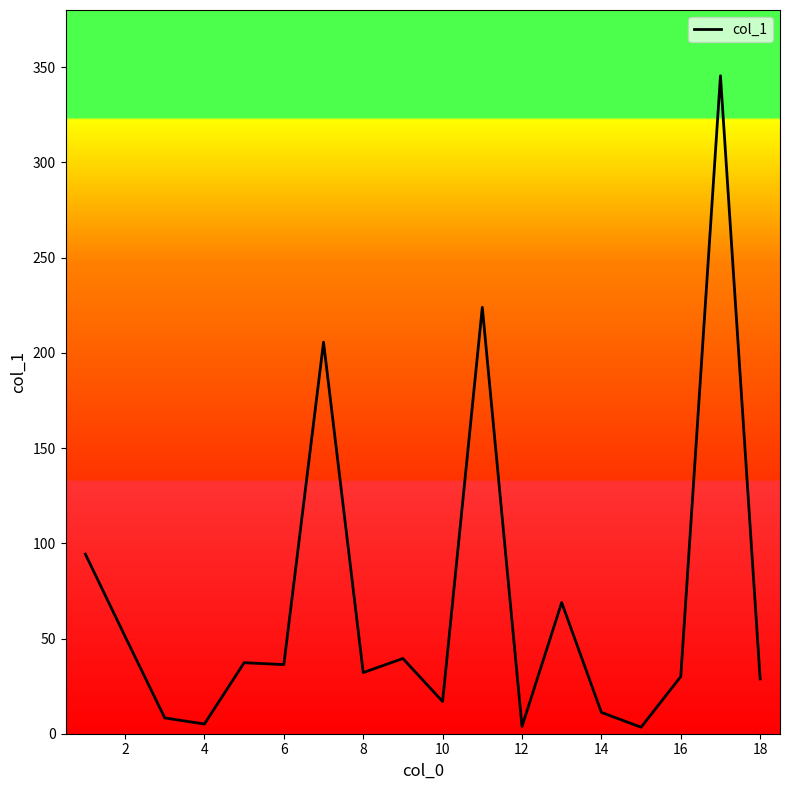

What is the greatest value displayed?

345.5